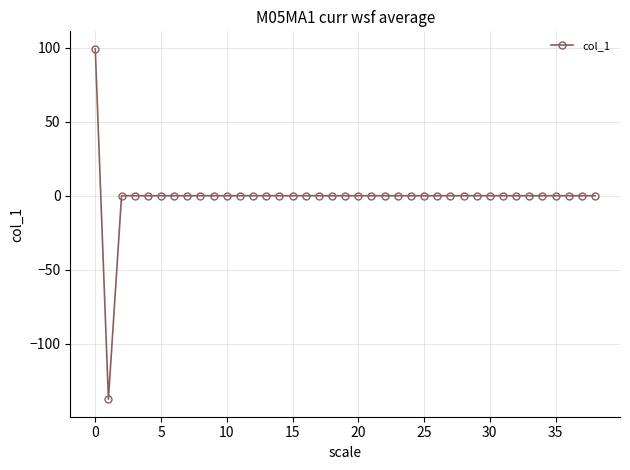

How many data points does each series have?

39